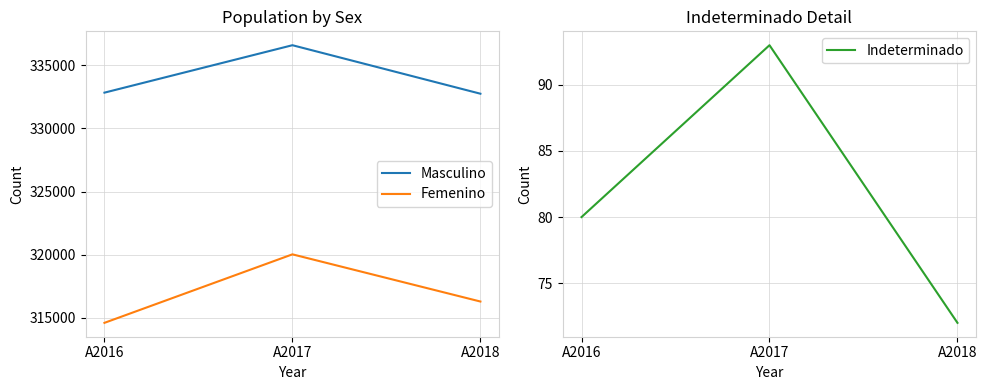

What is the maximum value for Femenino?

320035